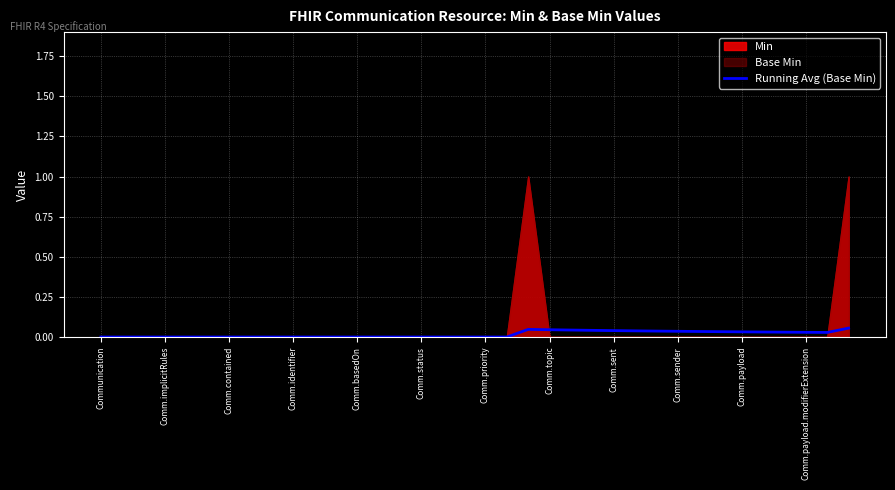

How many interior local peaks (higher than both neighbors) does the data have?

1